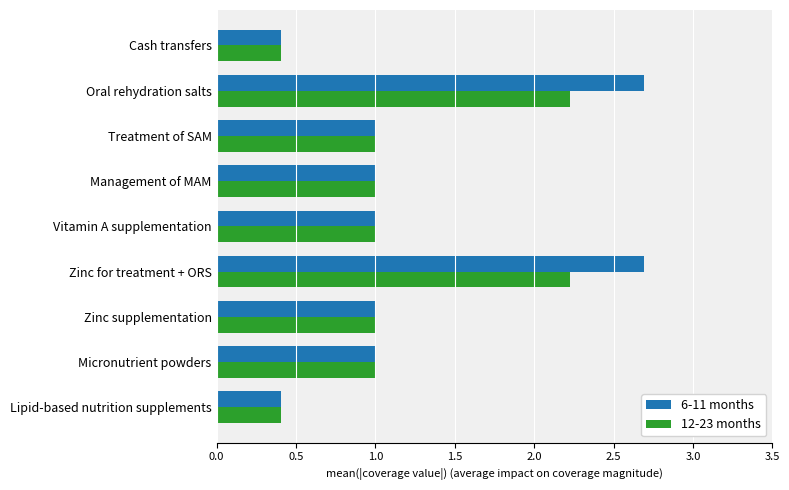

The 12-23 months series shows 0.4 at Vitamin A supplementation. True or false?

False